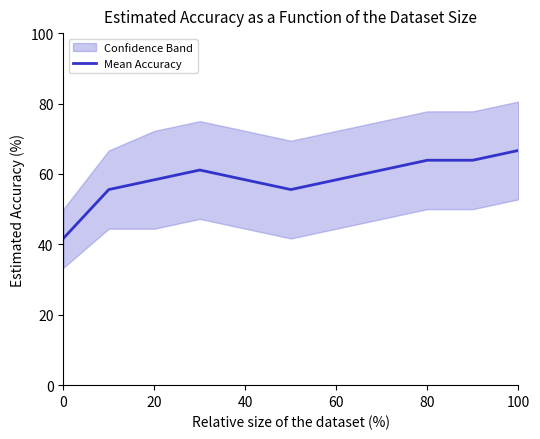

What is the minimum value for Mean Accuracy?

41.7